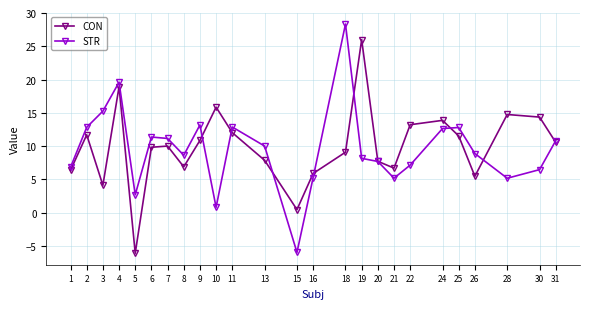

What is the average value of the STR series?

9.5